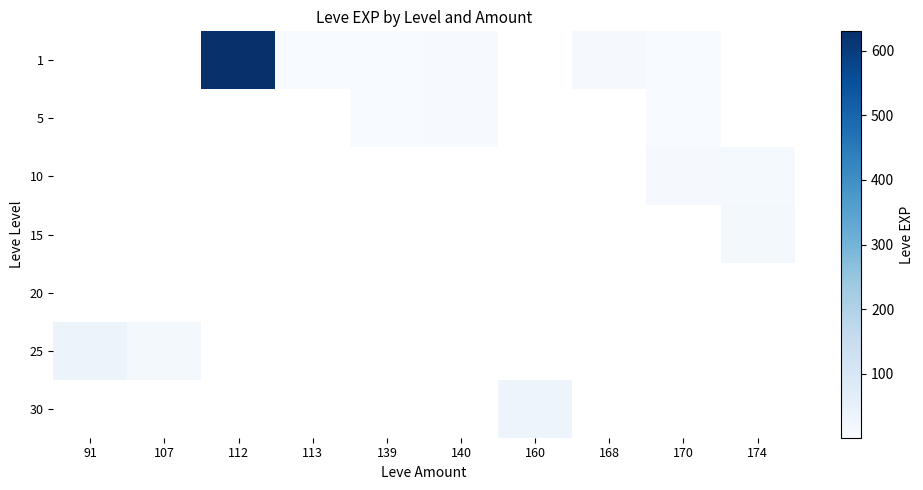

How many distinct data groups are displayed?

7